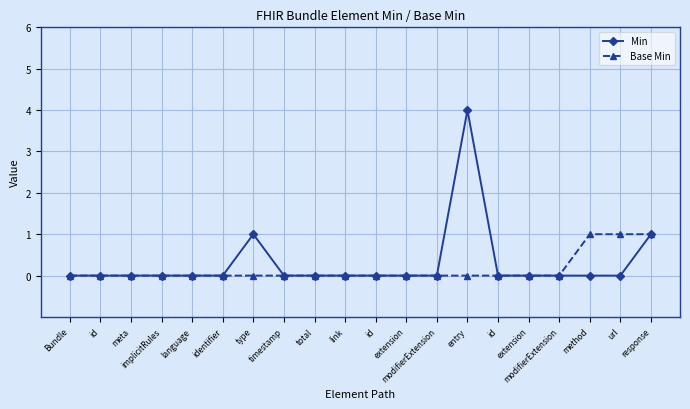

How many data points does each series have?

20